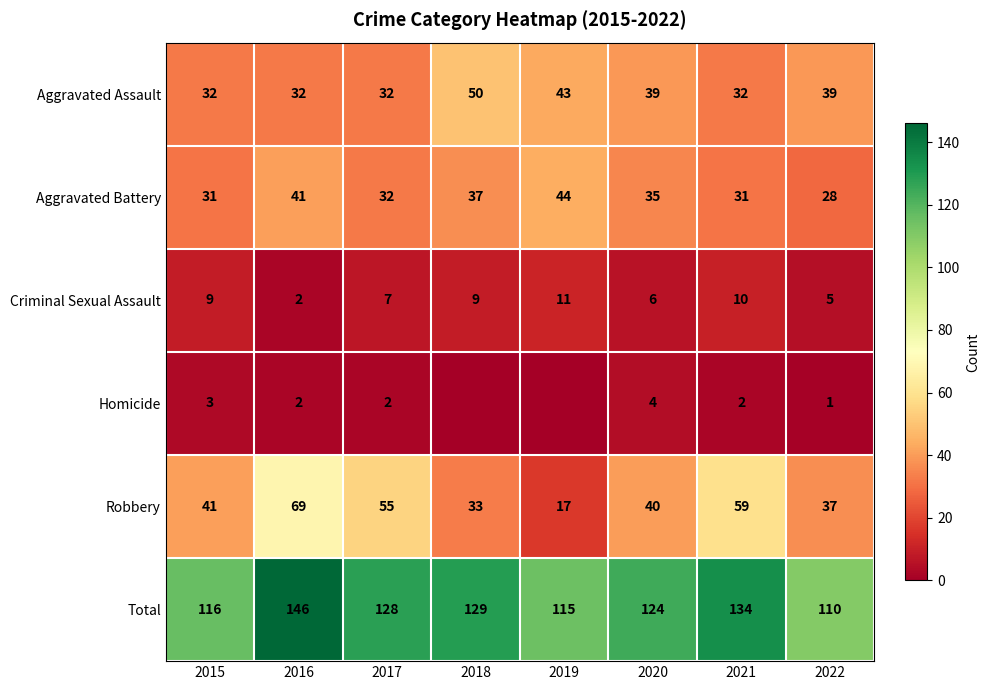

What is the difference between the maximum and minimum values in the Aggravated Battery series?

16